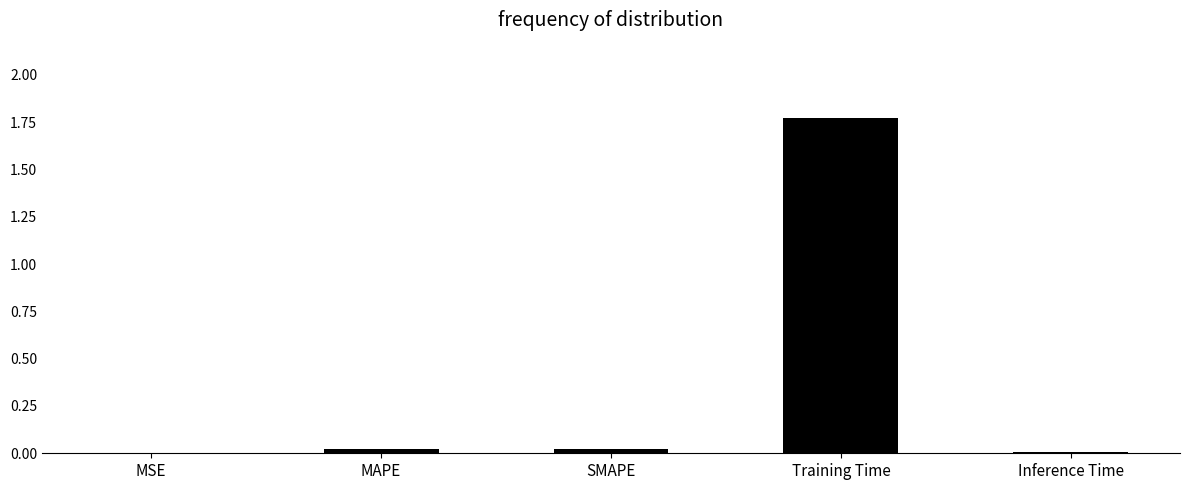

Which label corresponds to the largest value in the chart?

Training Time